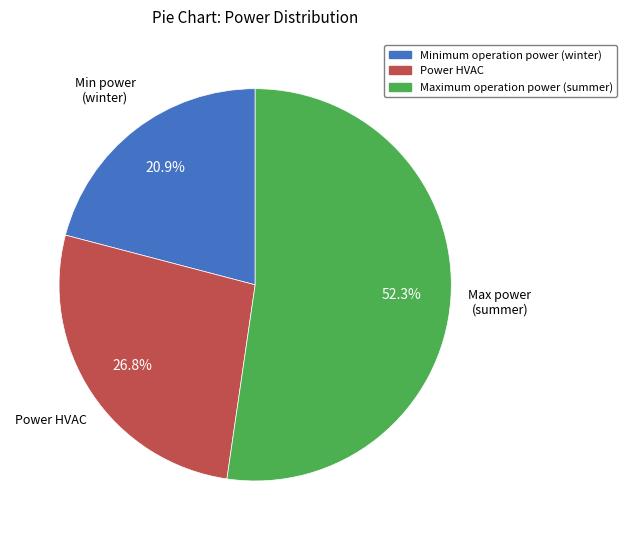

Which slice is the largest?

Maximum operation power (summer)